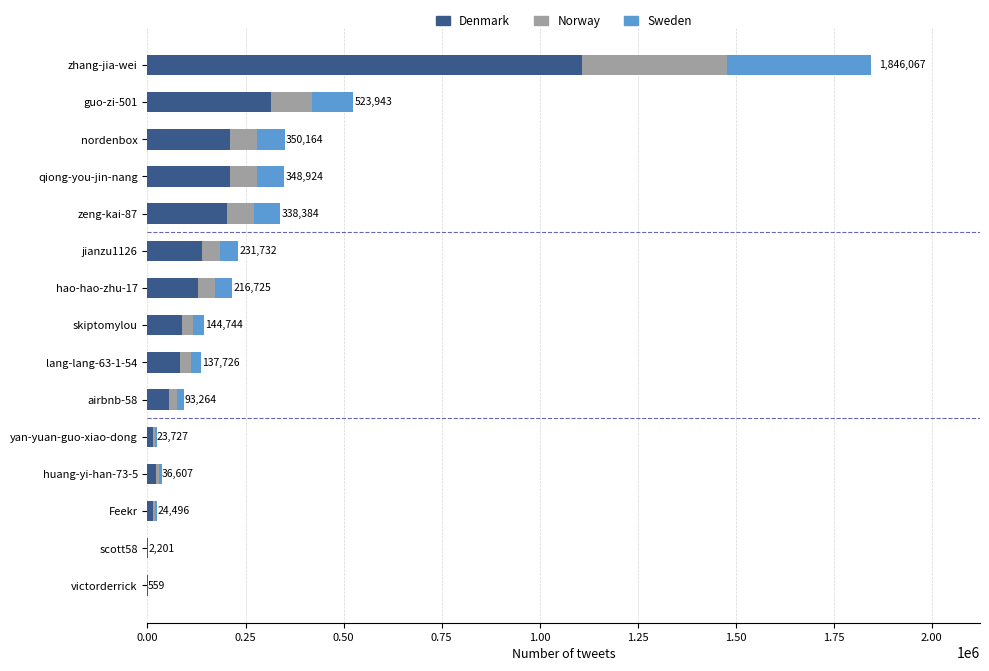

What is the sum of all Denmark values?

2591557.8